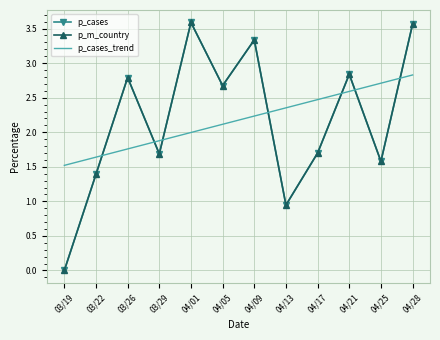

What is the sum of all p_cases values?

26.1